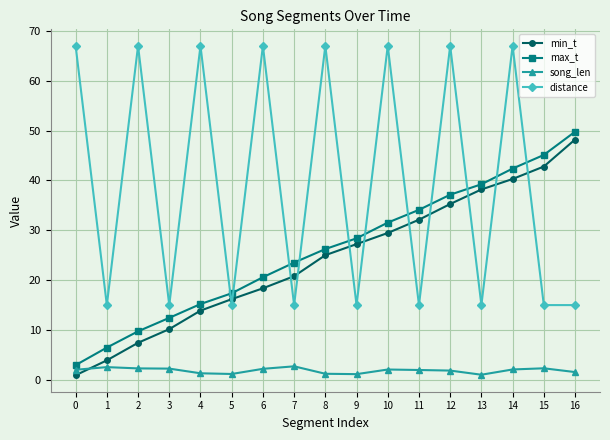

True or false: max_t and distance intersect in this chart.

True